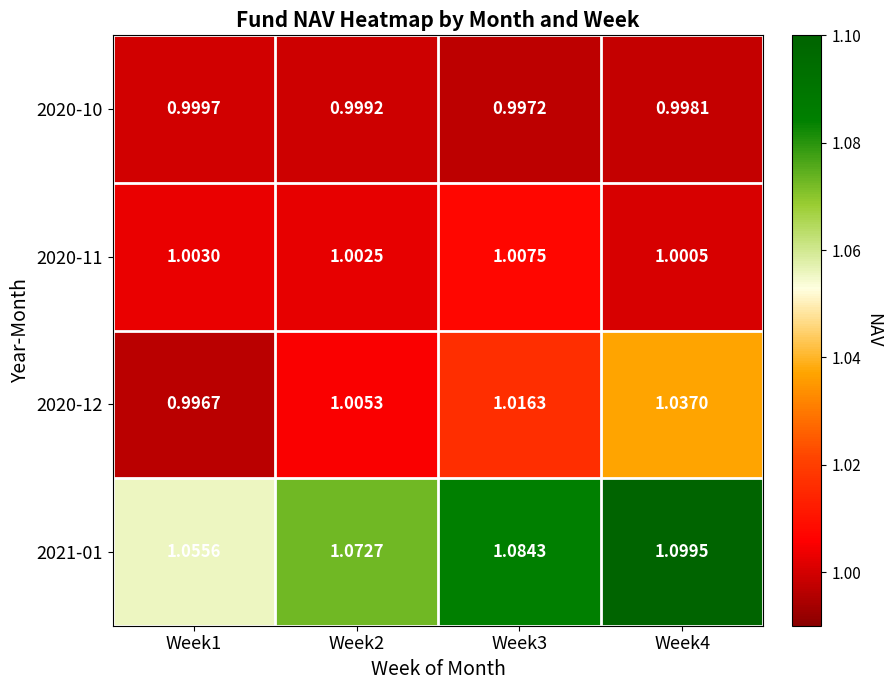

Which series has the largest range (max minus min)?

2021-01